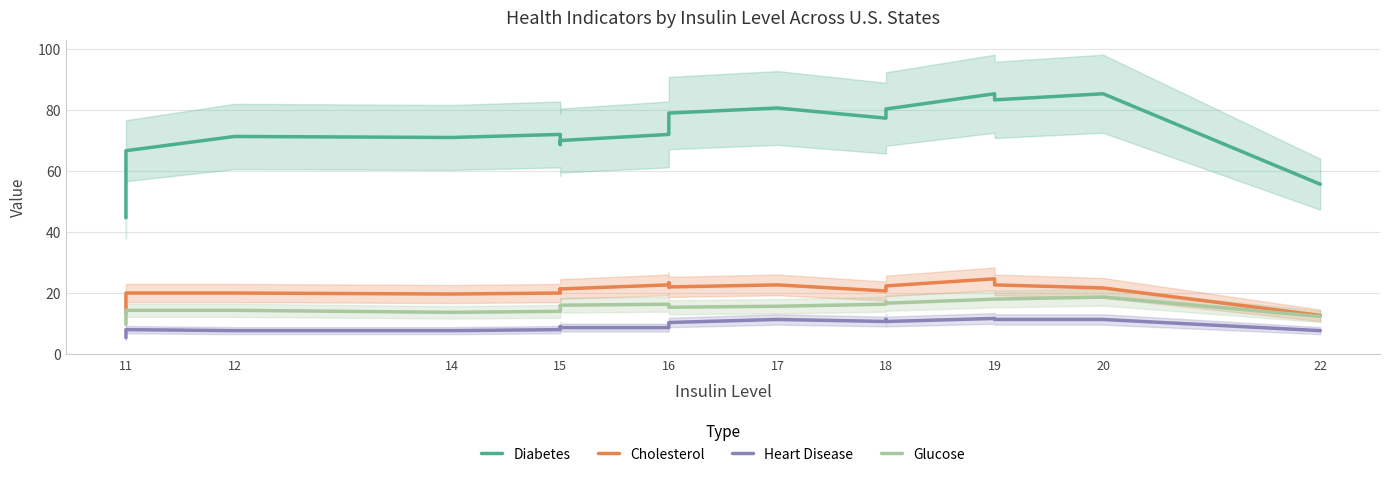

What is the total value across all series at 11?

73.0